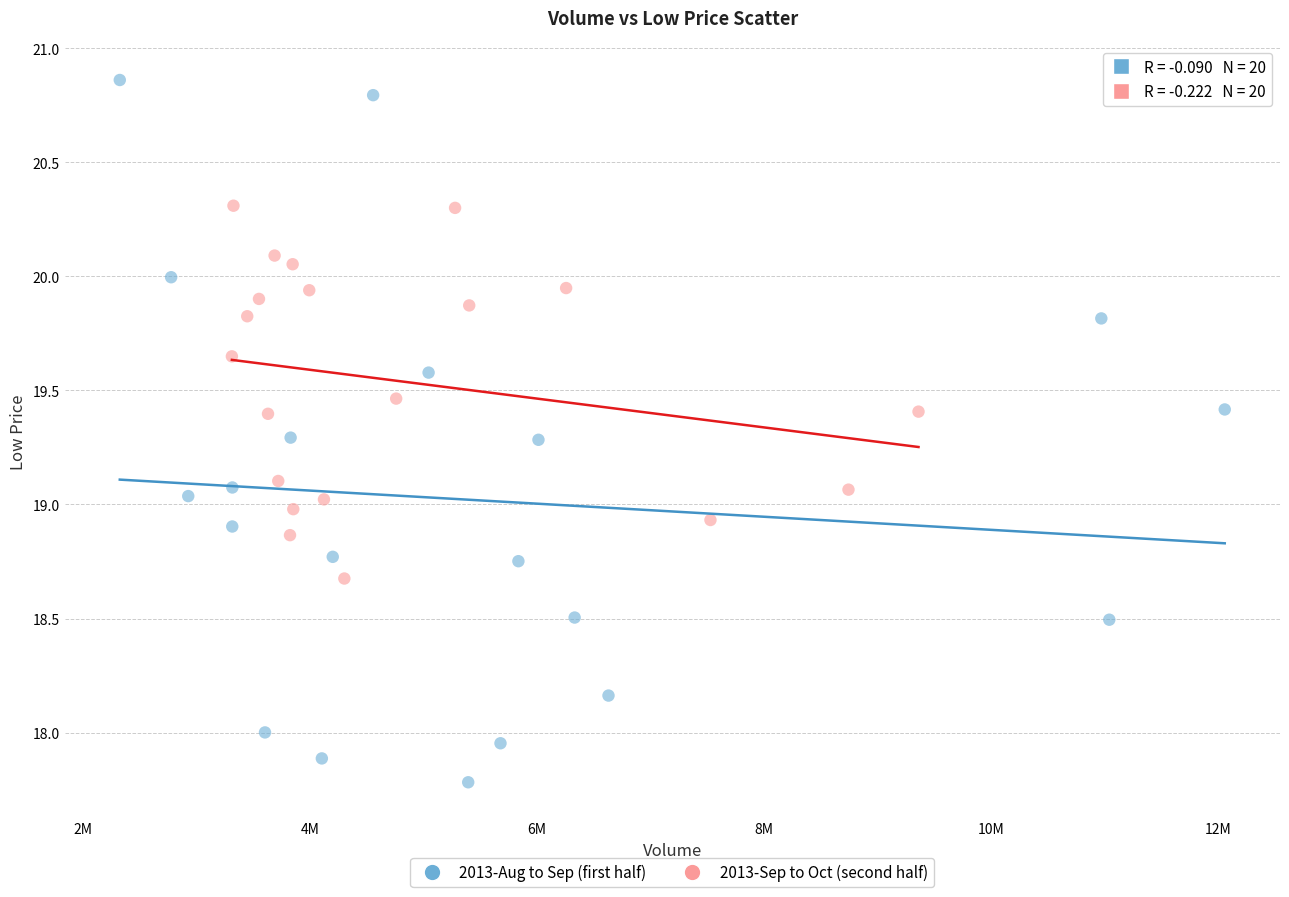

Which series reaches the minimum Y coordinate?

2013-Aug to Sep (first half)